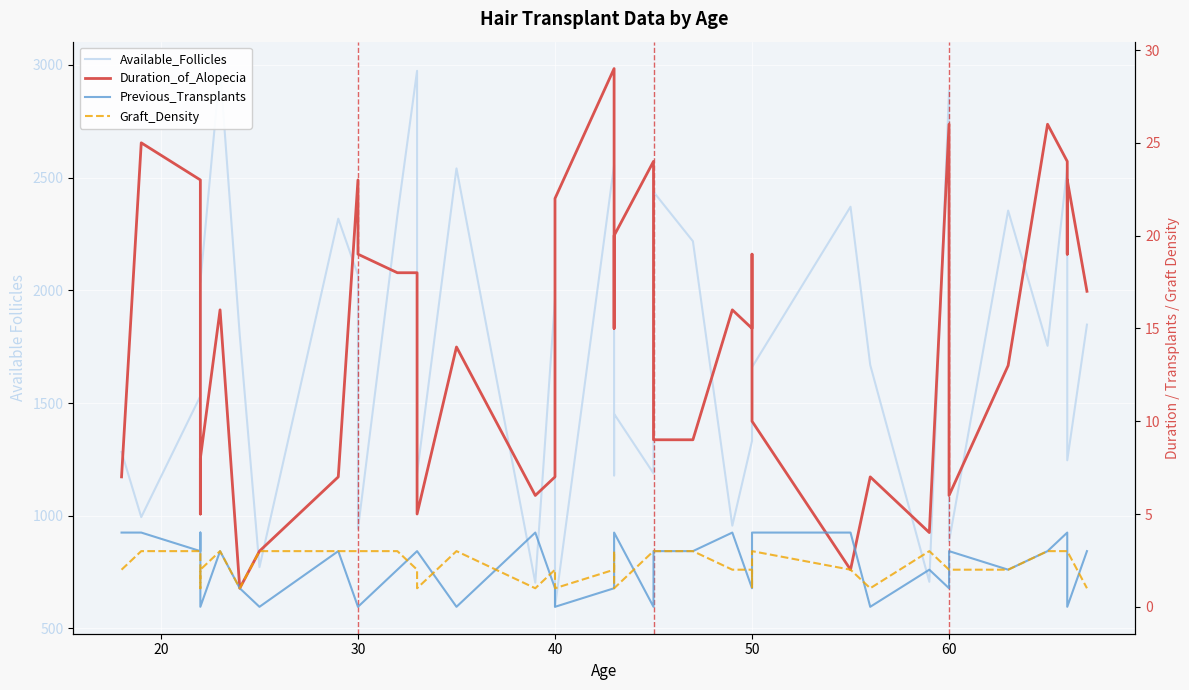

How many intersections are there between Graft_Density and Previous_Transplants?

12